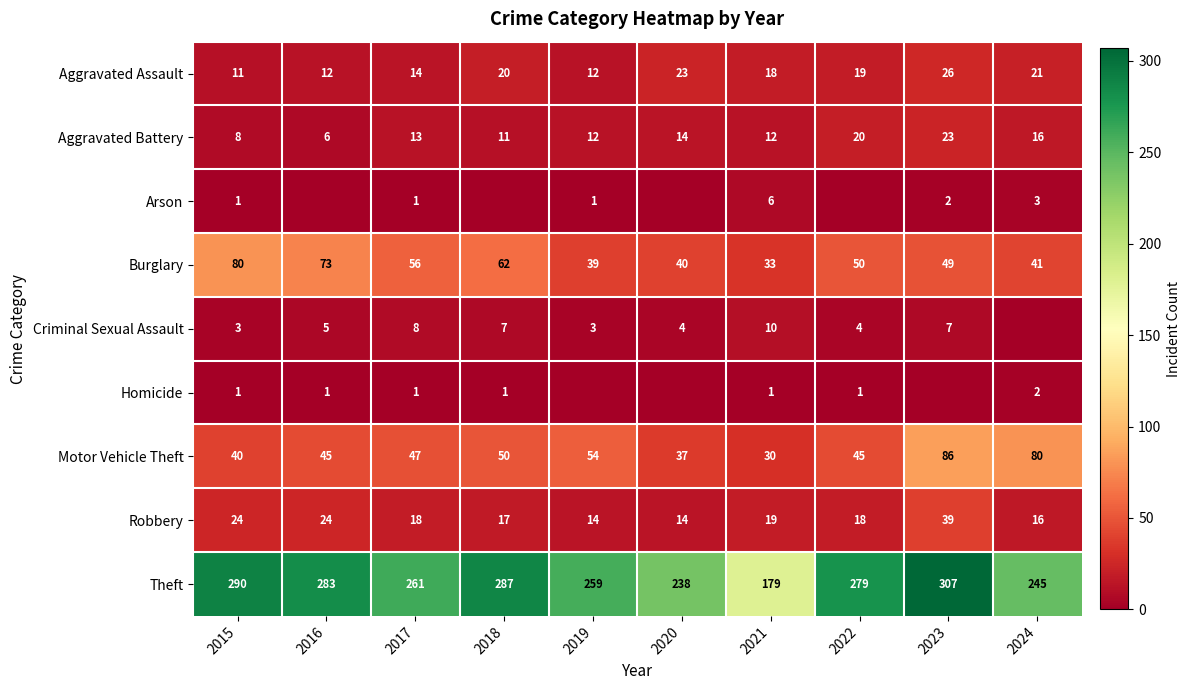

At which category does the chart reach its minimum across all series?

2016